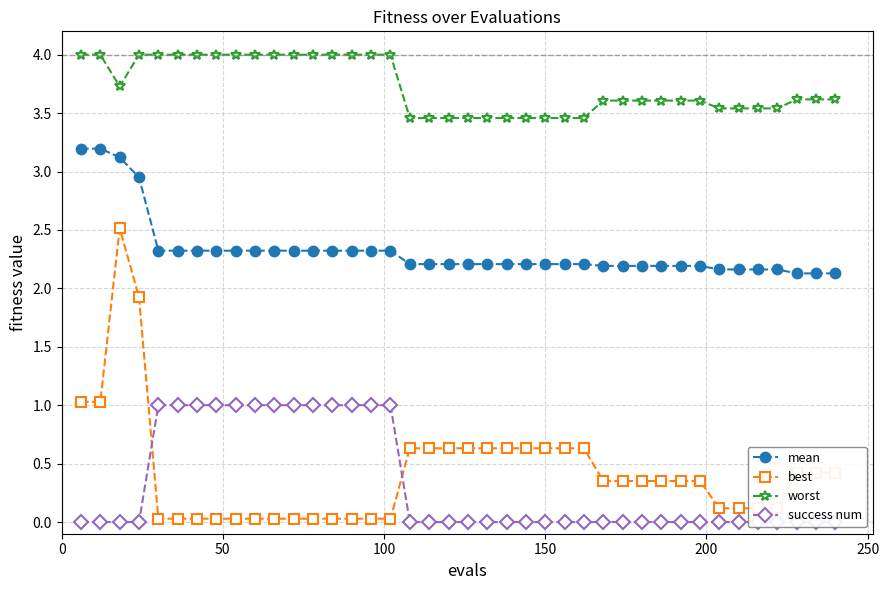

What is the value of the mean point at the 36th from the left?

2.2